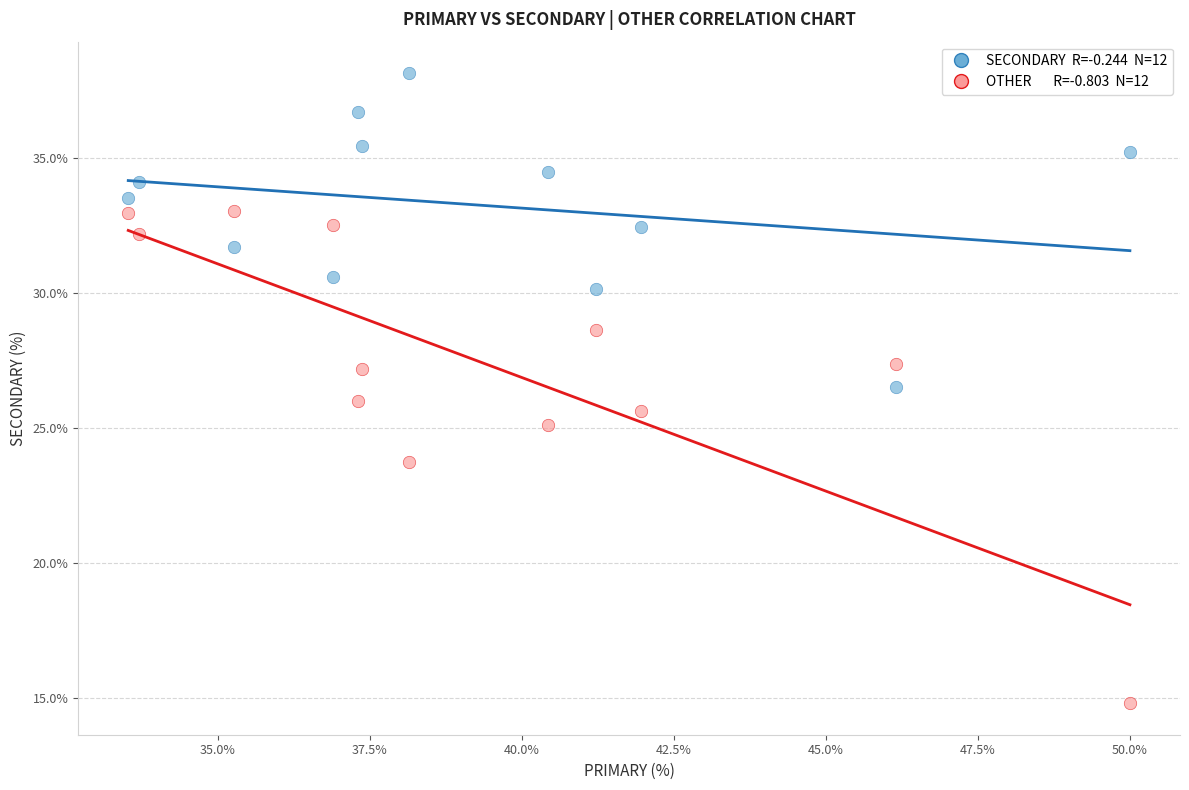

Across all data points, what is the range of Y values (max minus min)?

23.4